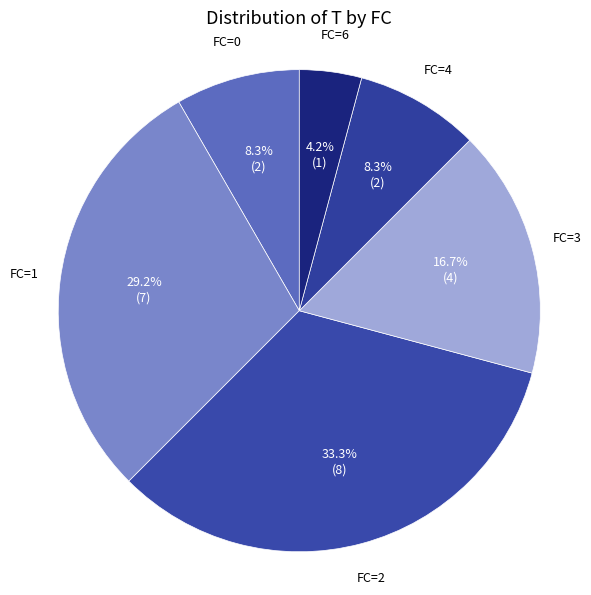

Which slice is the largest?

FC=2